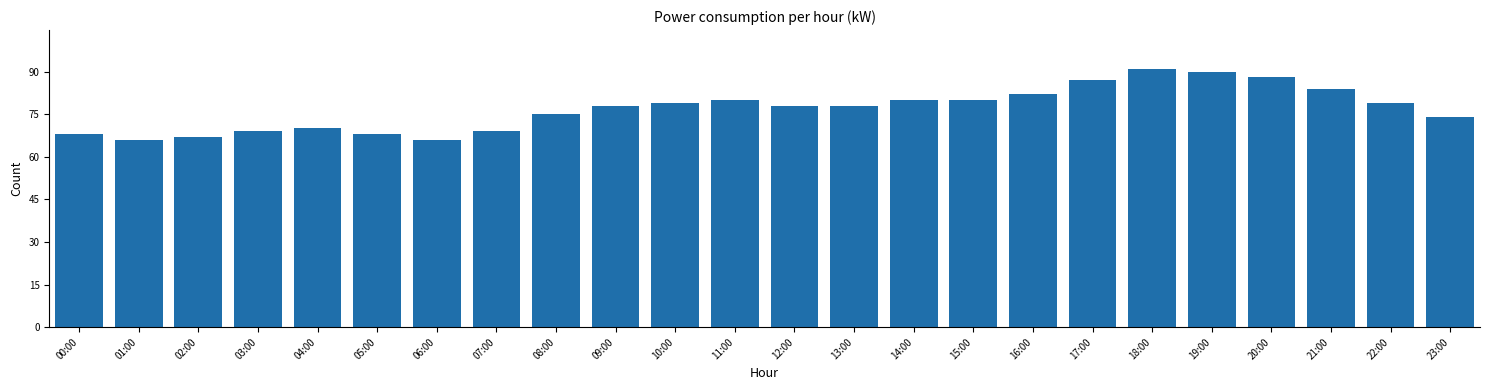

Reading right to left, extract all data points from this chart.

23:00=74	22:00=79	21:00=84	20:00=88	19:00=90	18:00=91	17:00=87	16:00=82	15:00=80	14:00=80	13:00=78	12:00=78	11:00=80	10:00=79	09:00=78	08:00=75	07:00=69	06:00=66	05:00=68	04:00=70	03:00=69	02:00=67	01:00=66	00:00=68